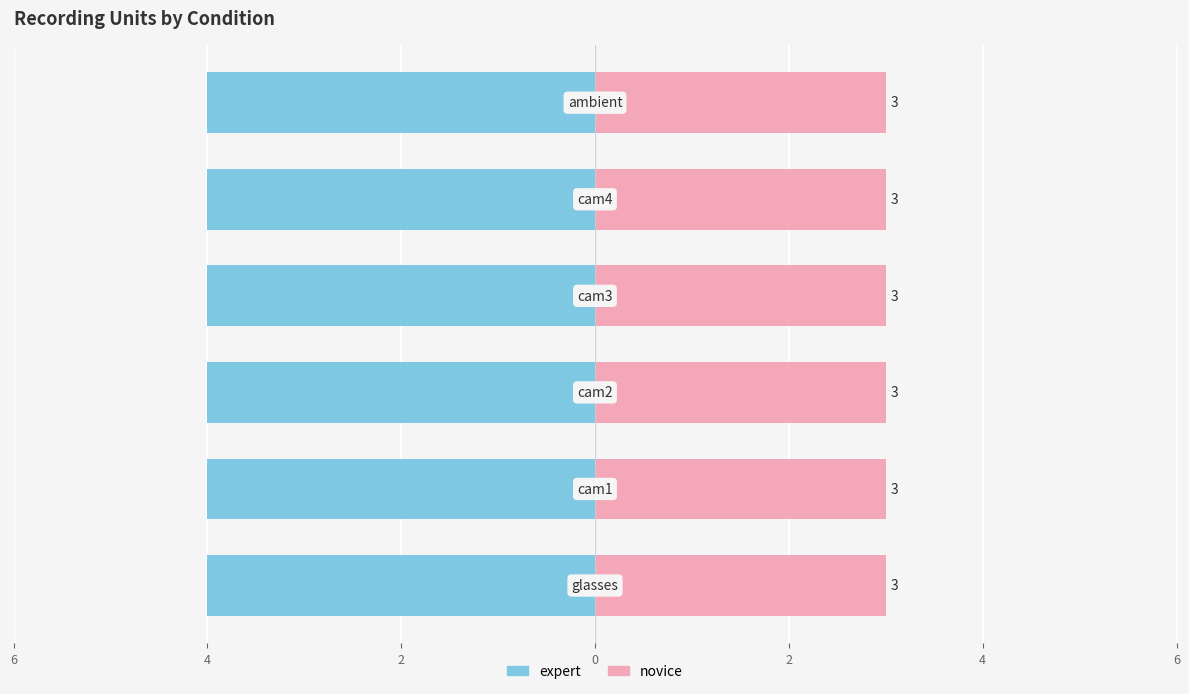

Reading left to right, transcribe all the data shown in this chart.

expert: glasses=4	cam1=4	cam2=4	cam3=4	cam4=4	ambient=4
novice: glasses=3	cam1=3	cam2=3	cam3=3	cam4=3	ambient=3